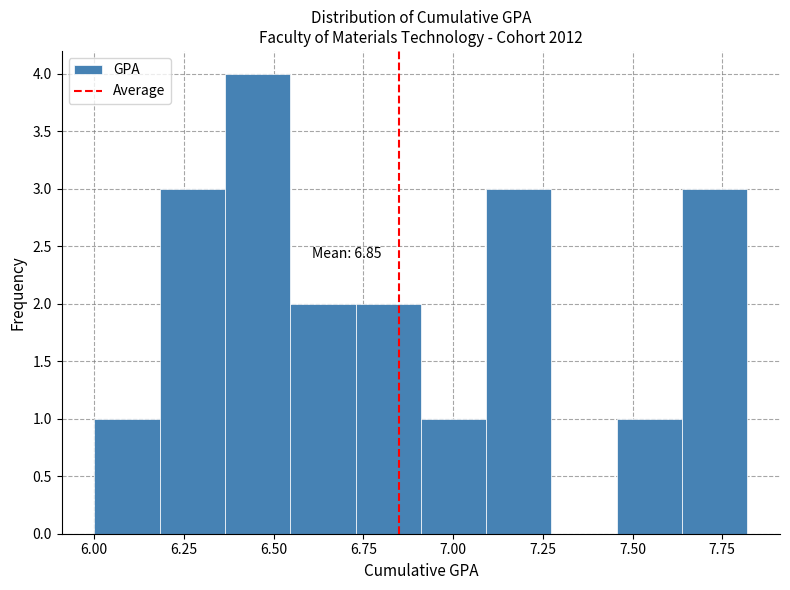

Around what value on the x-axis is the tallest bar? Give the approximate position of its centre, as read against the axis.

6.45